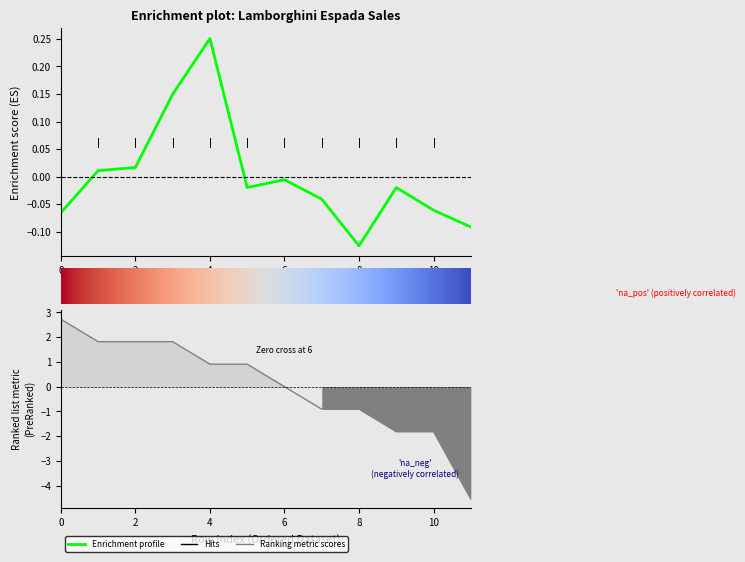

True or false: Year has more than 1 points higher than both neighbors.

False